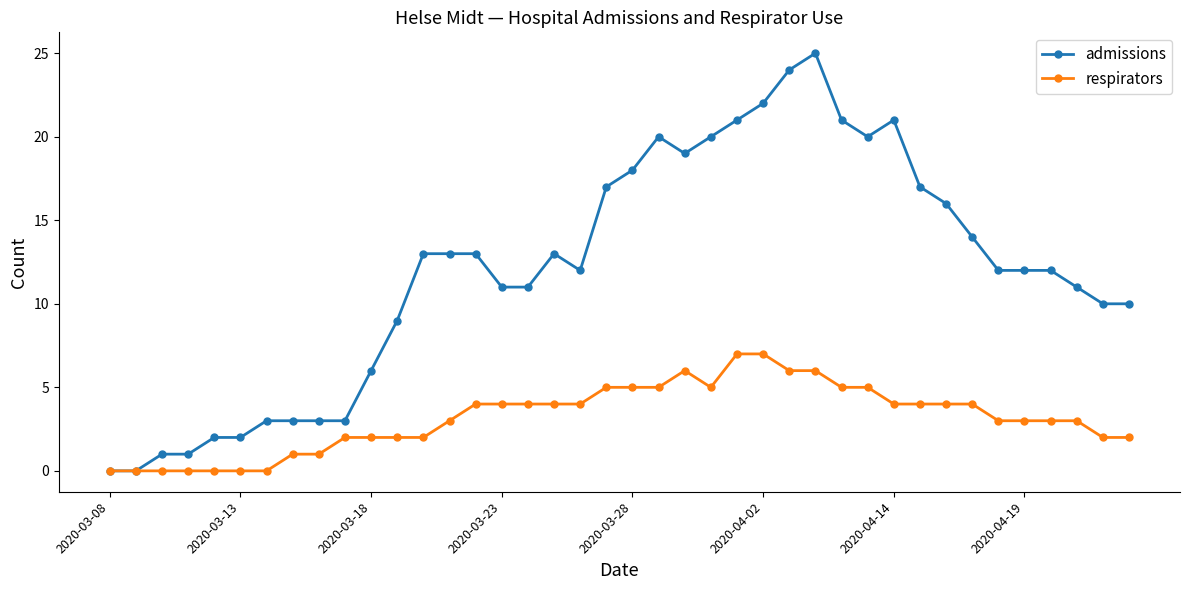

Which series has the widest spread of values?

admissions